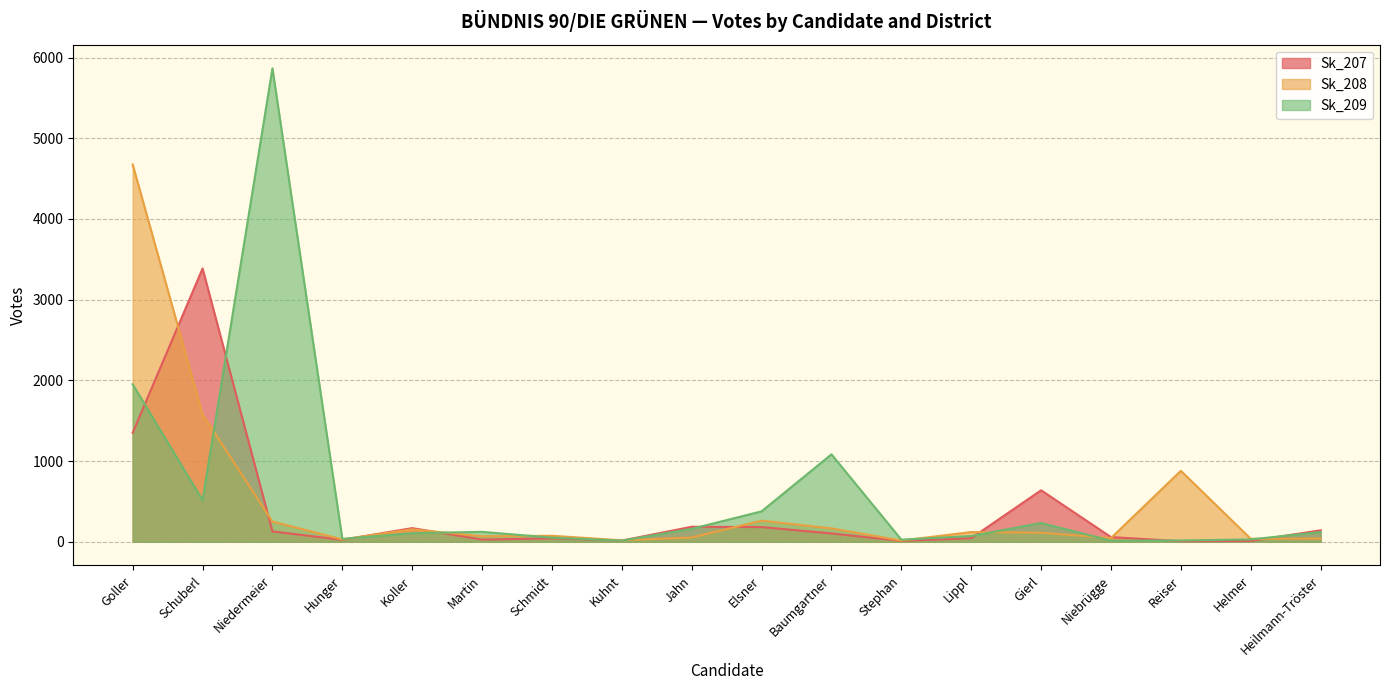

What is the minimum value shown in the chart?

7